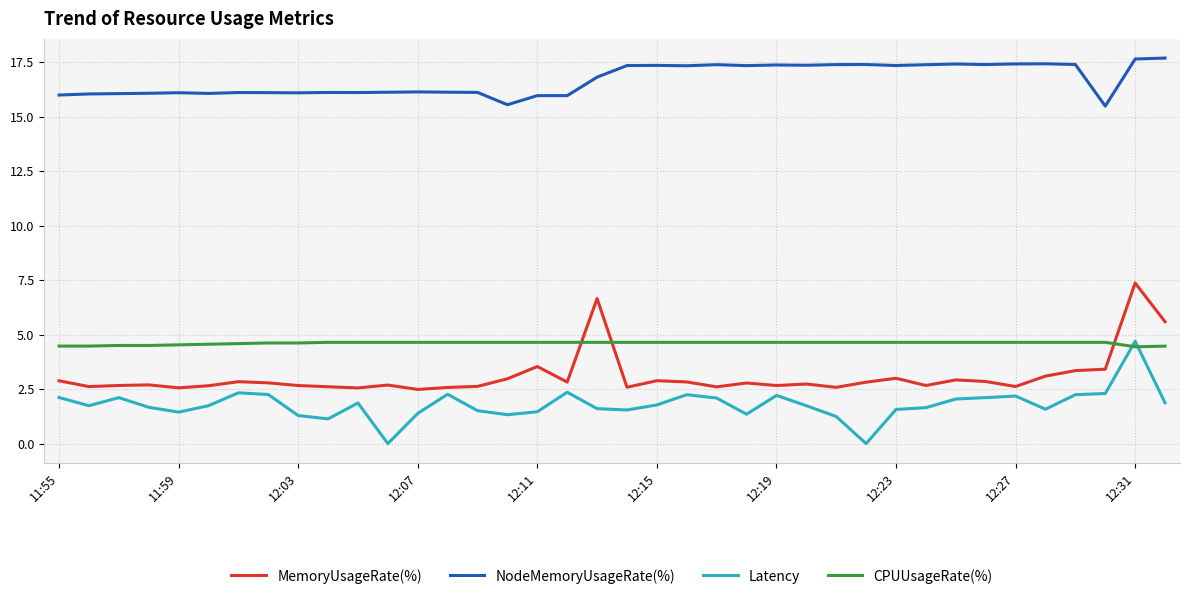

Which series has the widest spread of values?

MemoryUsageRate(%)